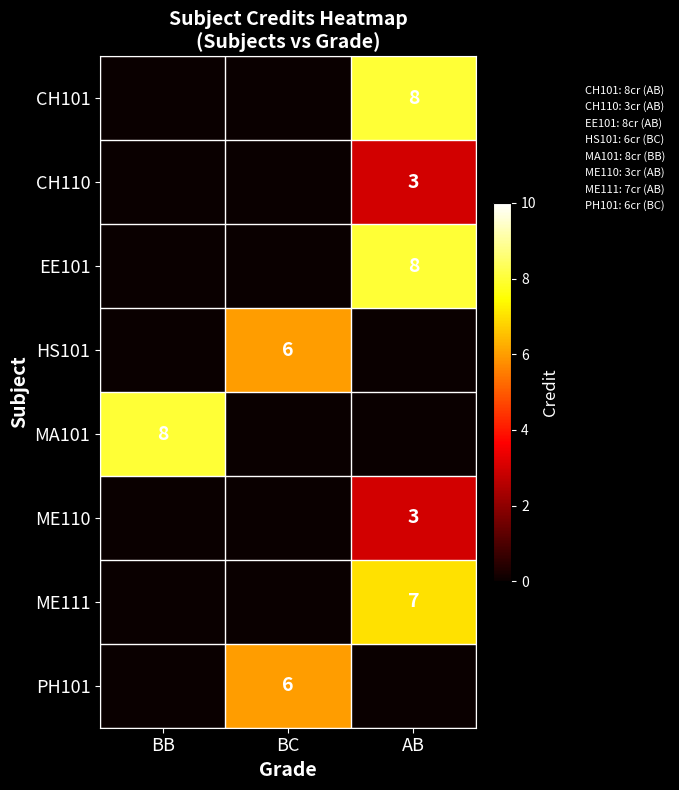

Rank the series at AB from lowest to highest value.

HS101, MA101, PH101, CH110, ME110, ME111, CH101, EE101